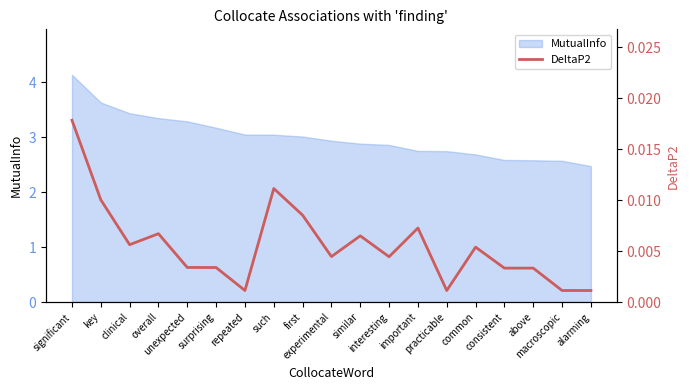

The chart shows a value of 0.0 at consistent. True or false?

True